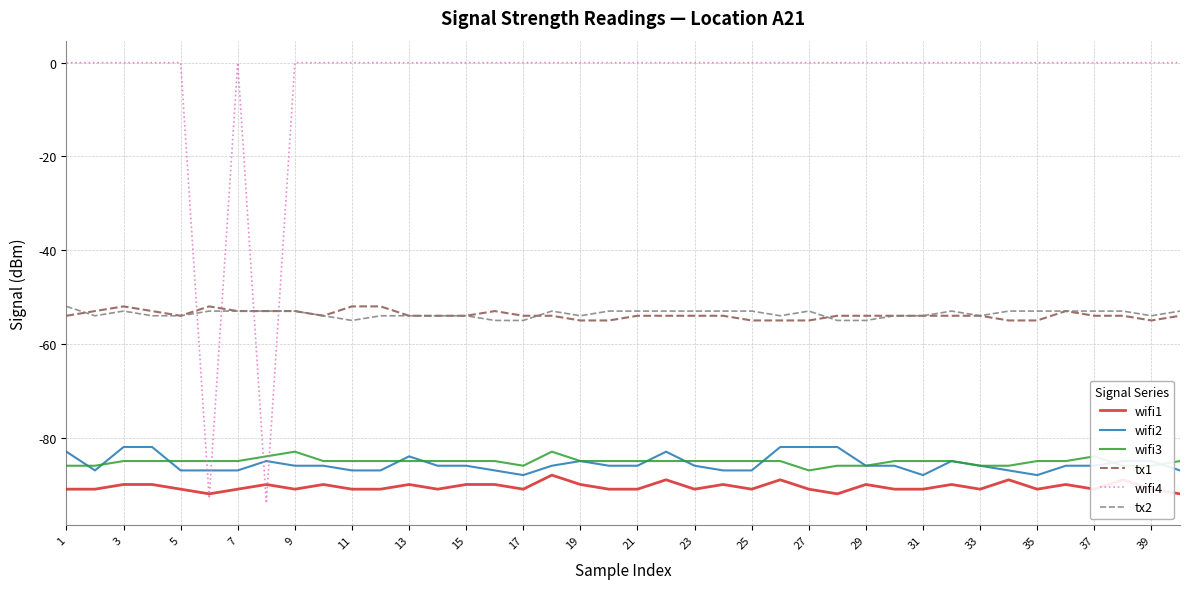

Does the chart have visible grid lines?

Yes